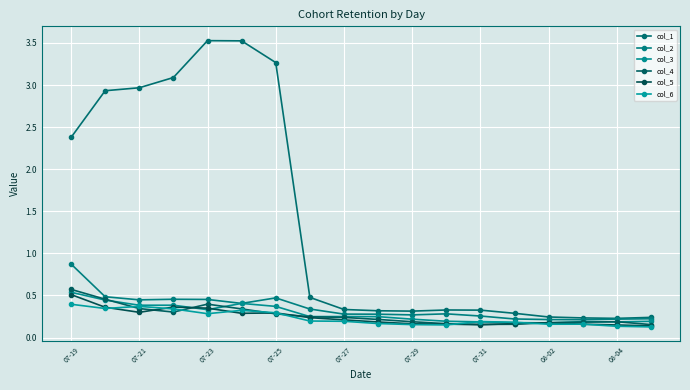

Which category has the highest value in the col_3 series?

07-19